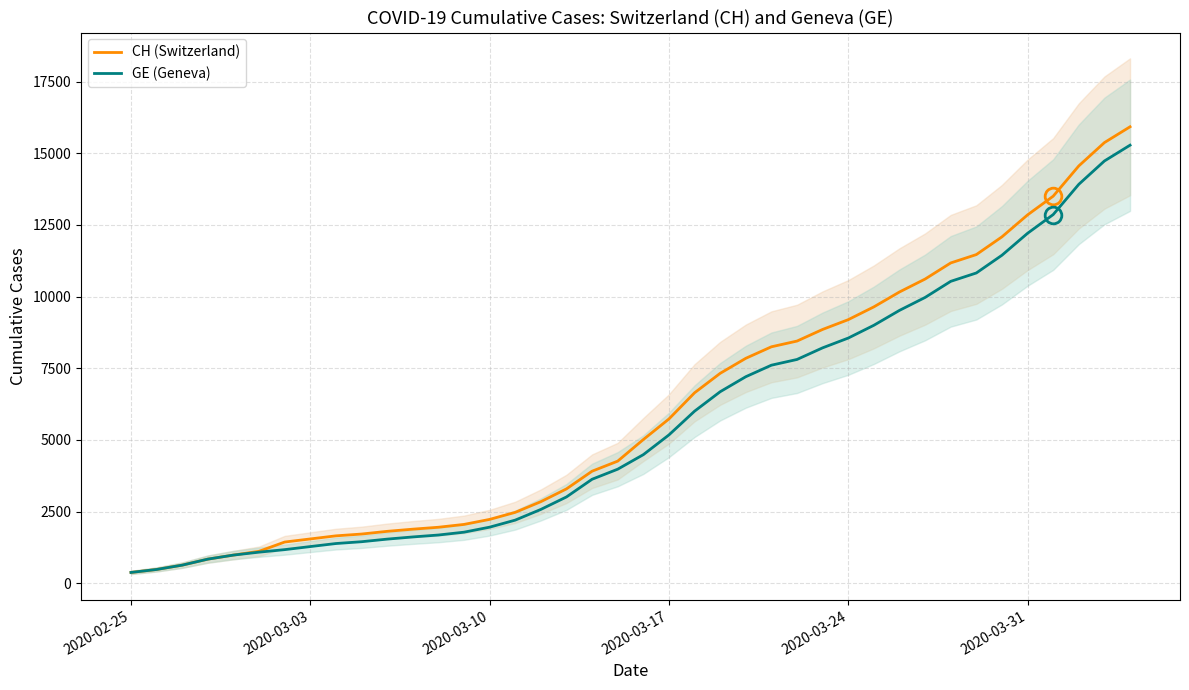

What is the maximum value for CH (Switzerland)?

15926